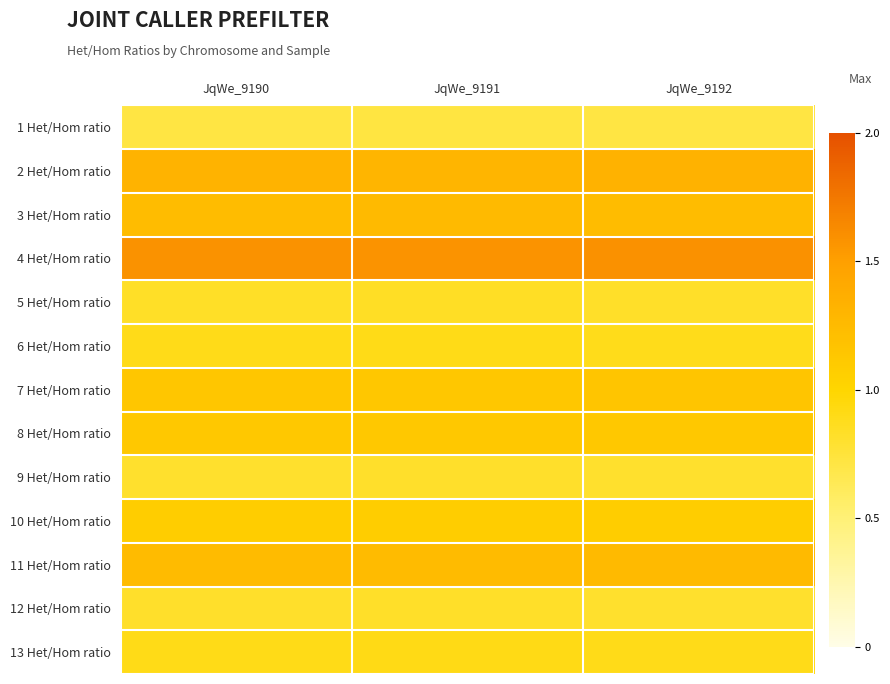

How many categories are shown in the chart?

3